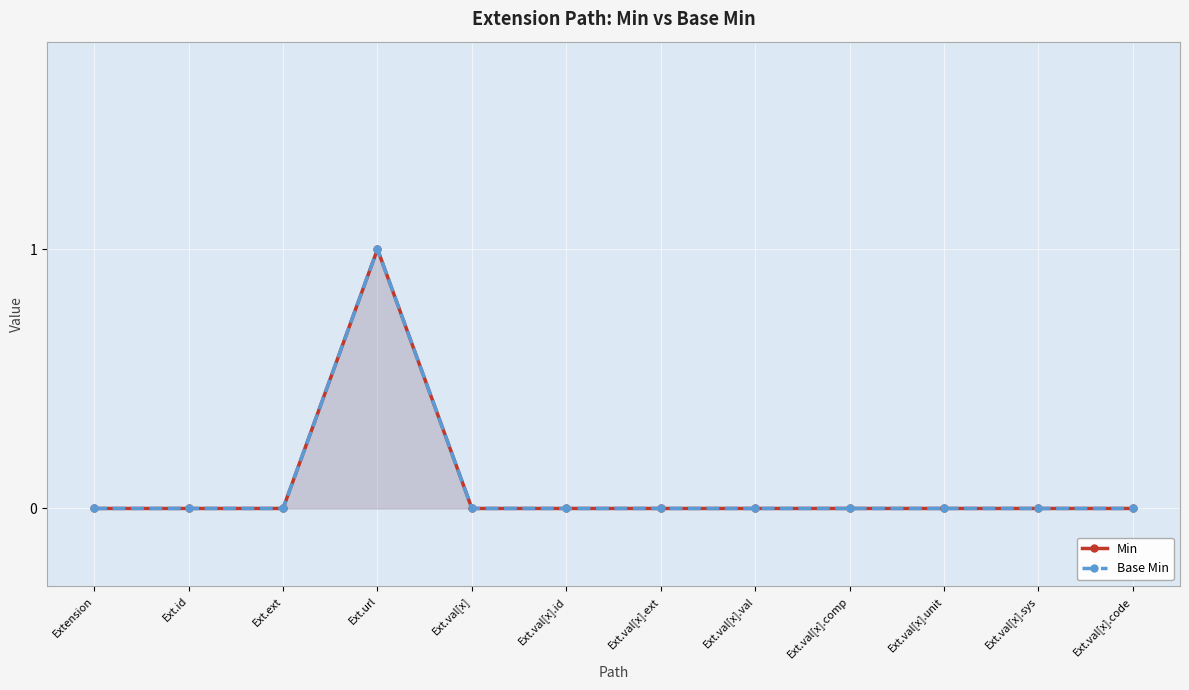

The Min series shows 1 at Ext.val[x]. True or false?

False